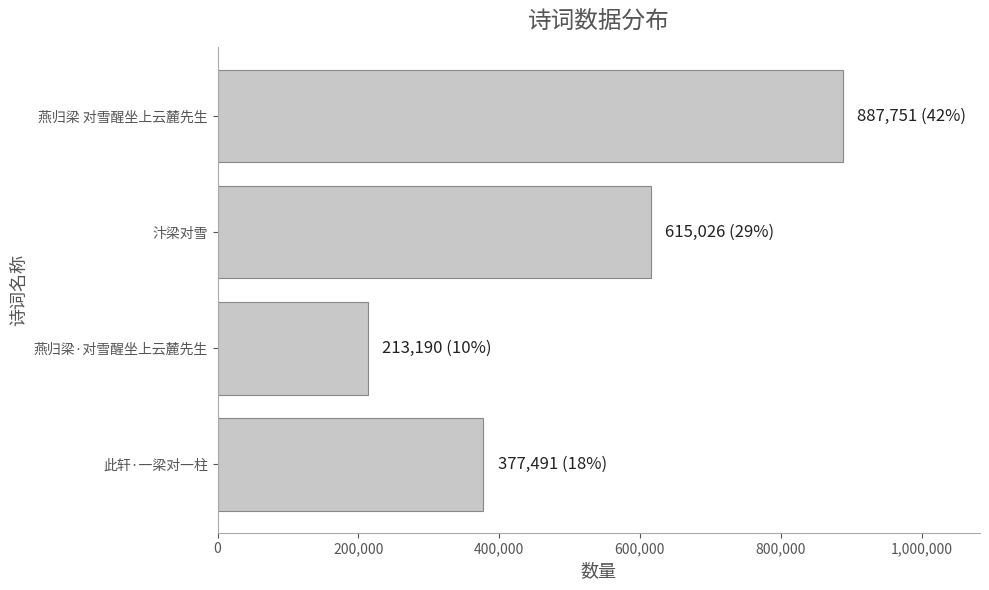

Reading bottom to top, extract all data points from this chart.

此轩·一梁对一柱=377491	燕归梁·对雪醒坐上云麓先生=213190	汴梁对雪=615026	燕归梁 对雪醒坐上云麓先生=887751